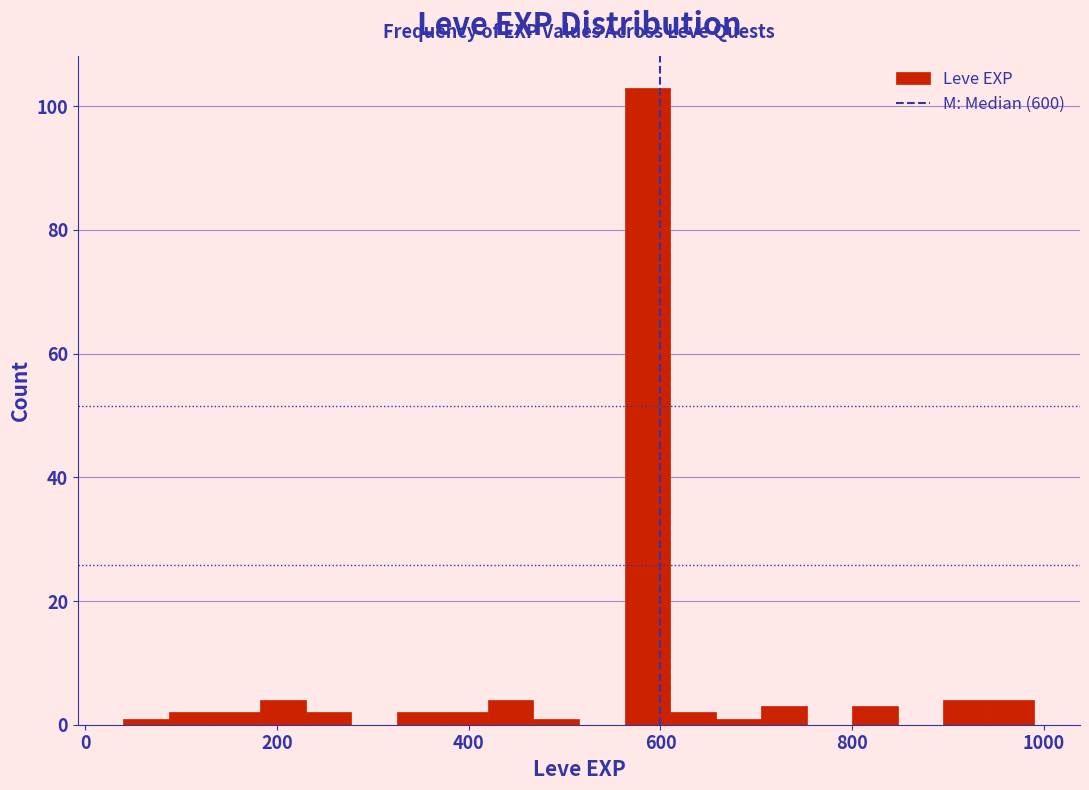

Read against the x-axis, roughly where is the centre of the tallest bar?

580